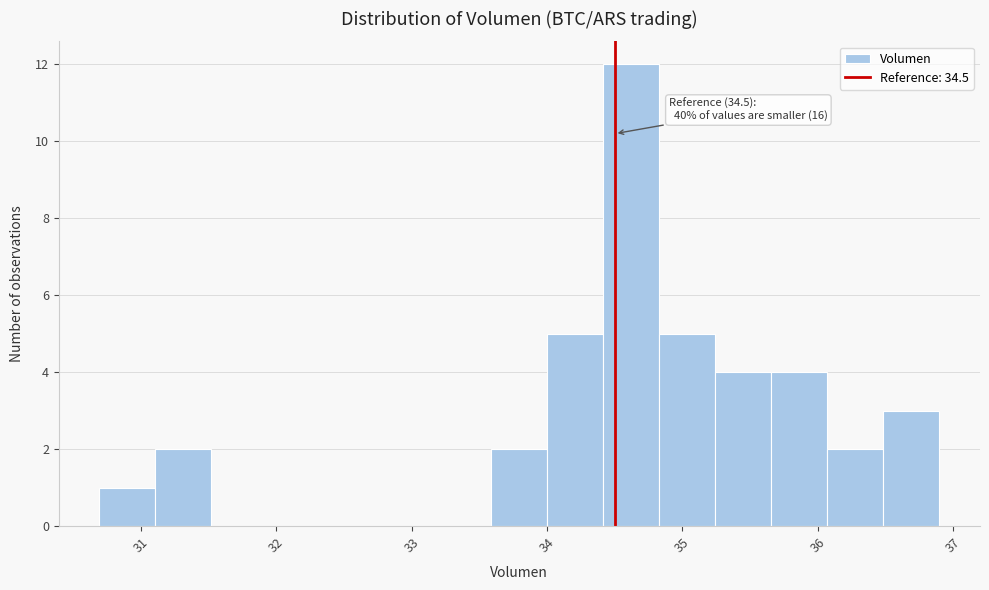

Which range on the x-axis has the tallest bar?

34.4 to 34.8